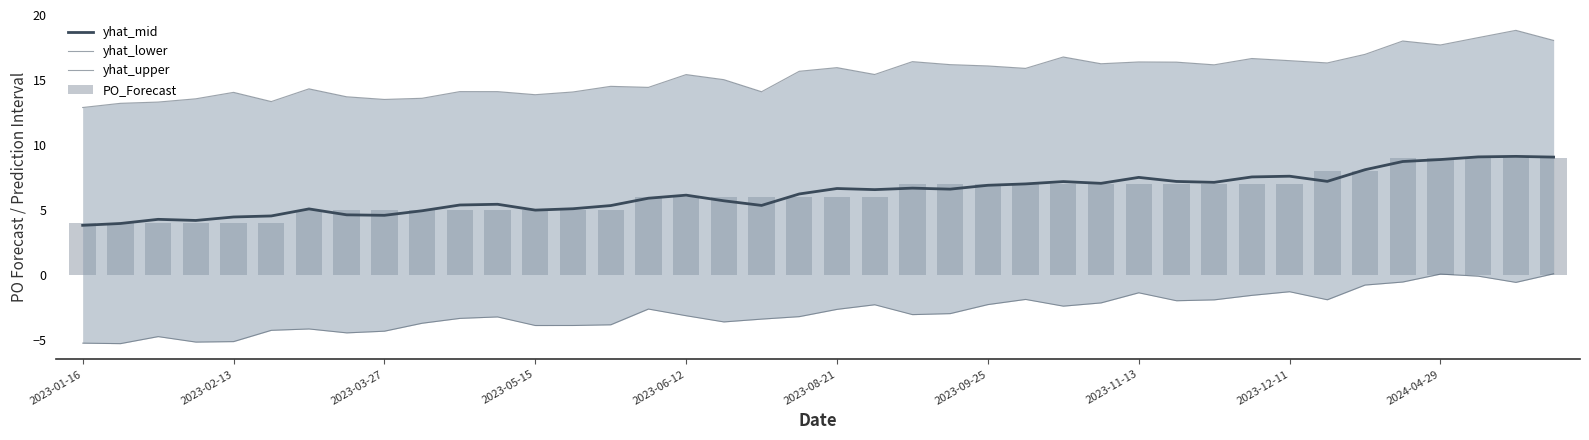

At 11, list the series in order from smallest to largest.

yhat_lower, PO_Forecast, yhat_mid, yhat_upper